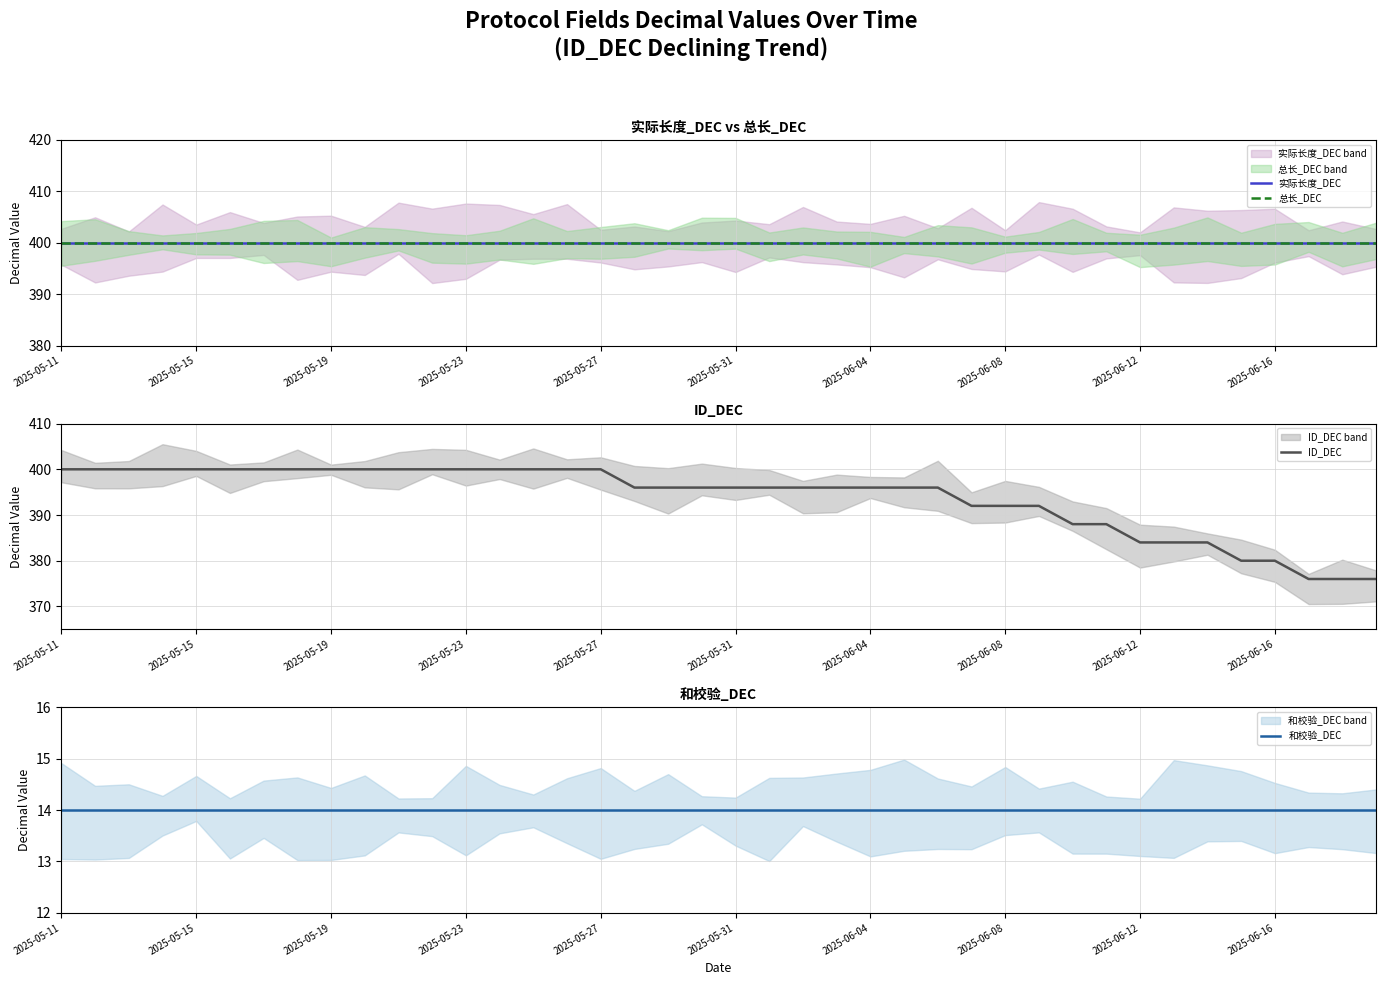

Count the number of data series in this chart.

4